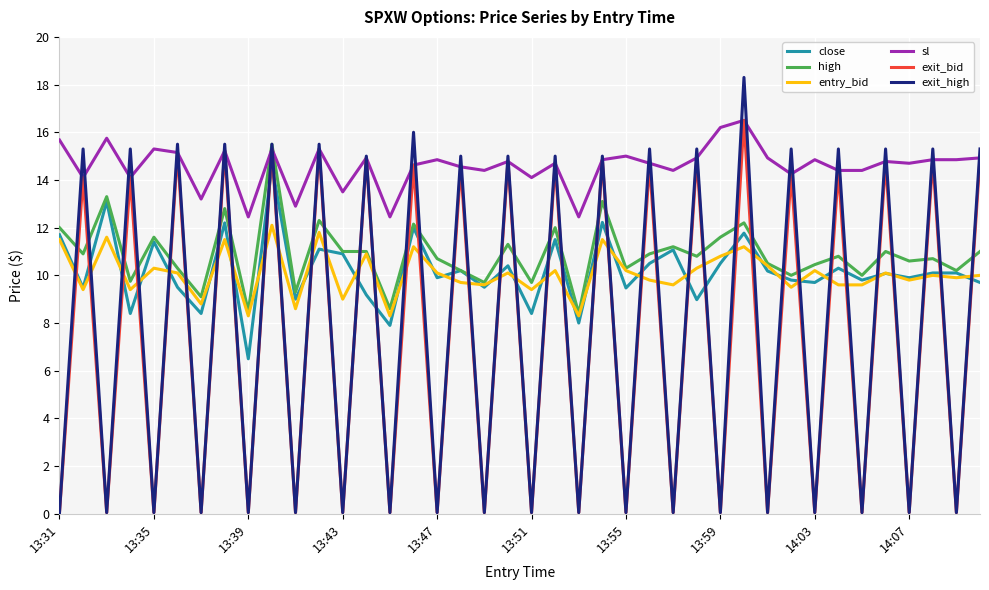

Which series has the largest total across all categories?

sl